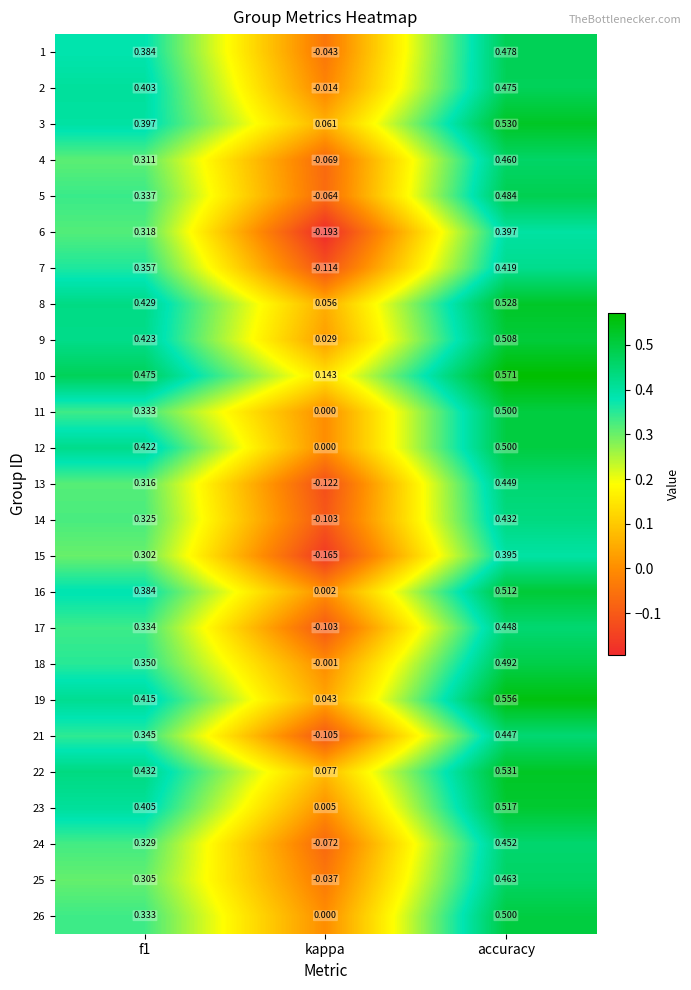

Which category has the highest value in the 21 series?

accuracy